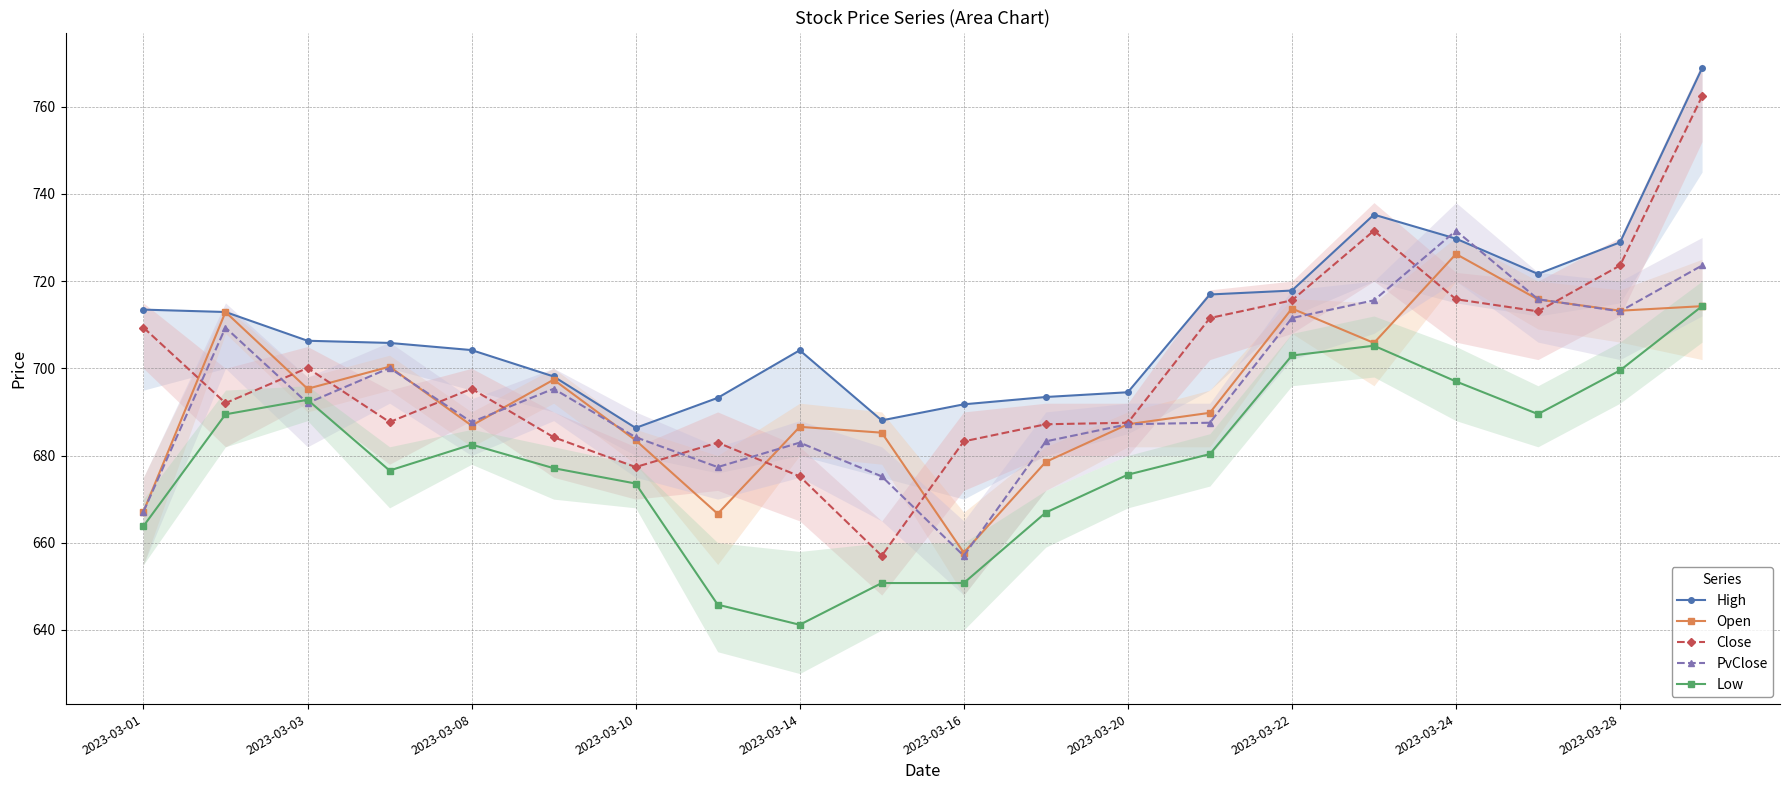

Is the value of High at 13 greater than the value of PvClose at 15?

Yes